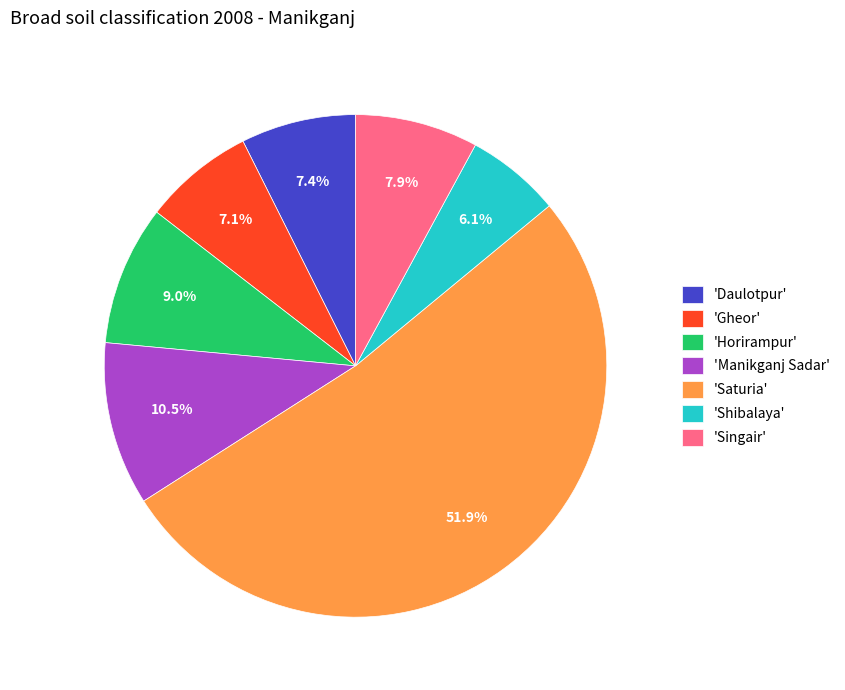

What is the smallest slice in the pie chart?

'Shibalaya'